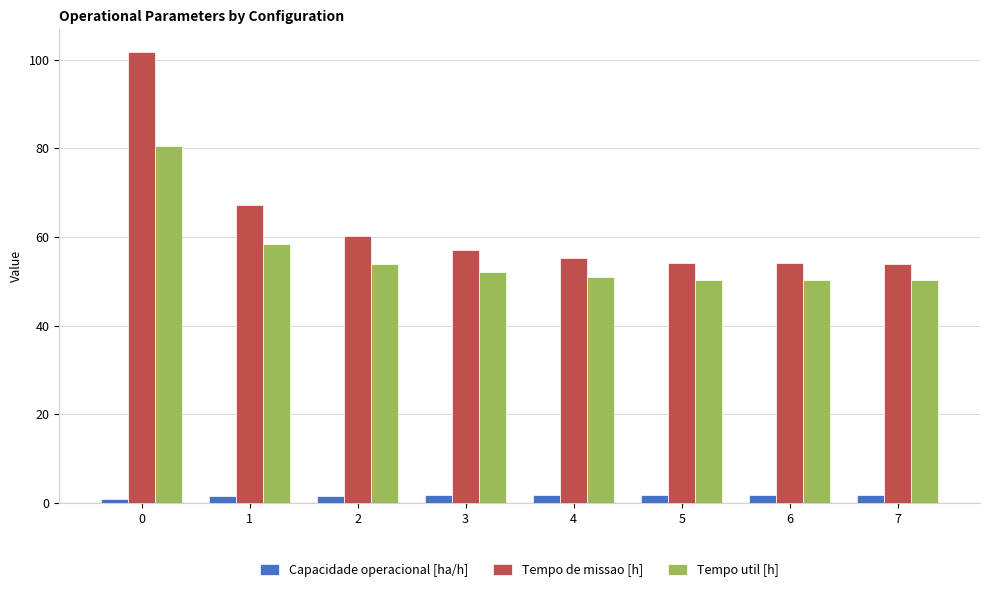

Which series has the largest range (max minus min)?

Tempo de missao [h]